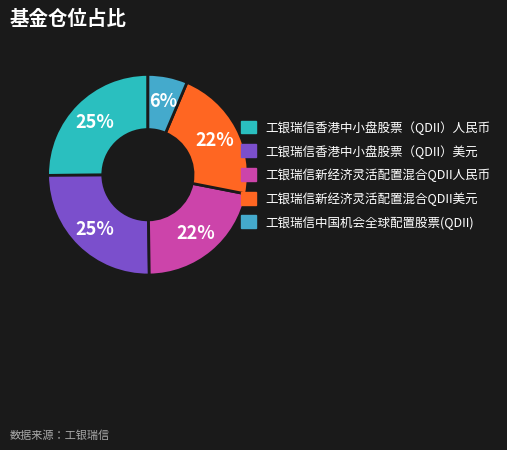

To the nearest percent, what is the average slice percentage?

20%